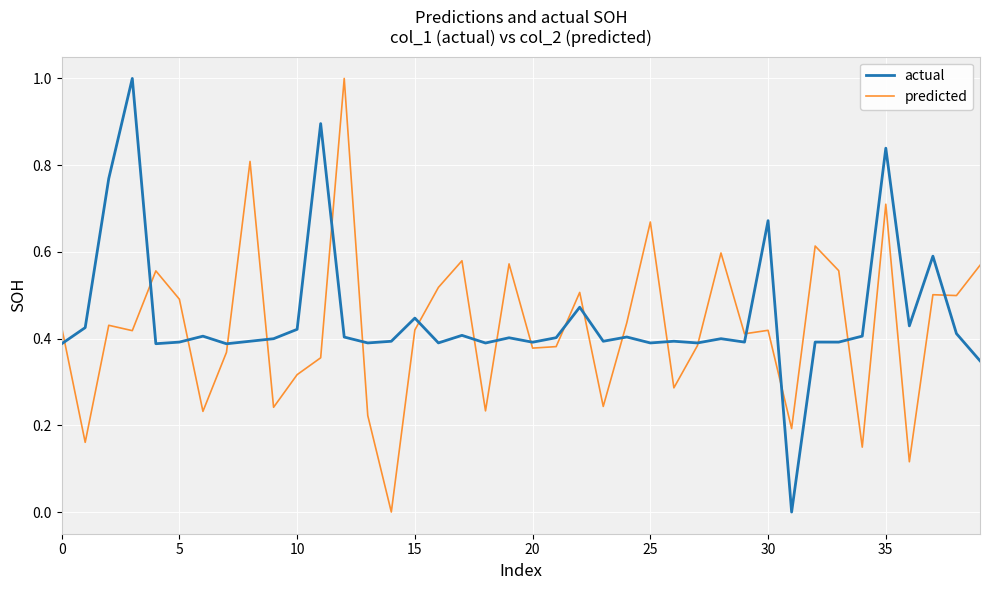

Count the predicted values in the range 0 to 1.

40